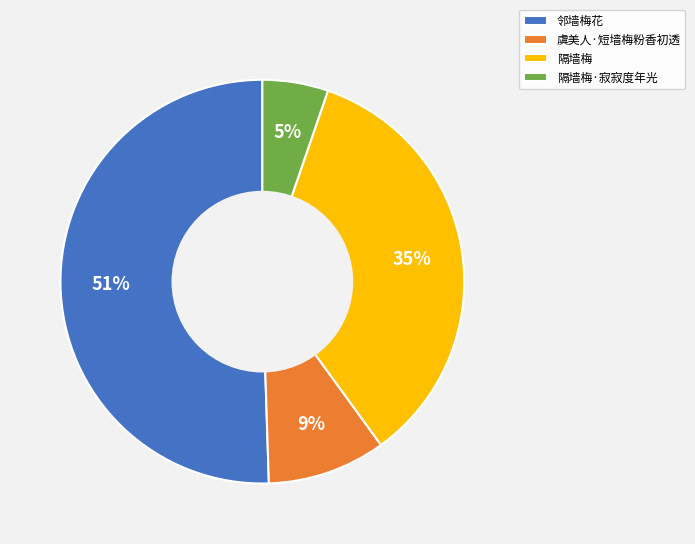

Is the sum of 邻墙梅花 and 隔墙梅 greater than half?

Yes